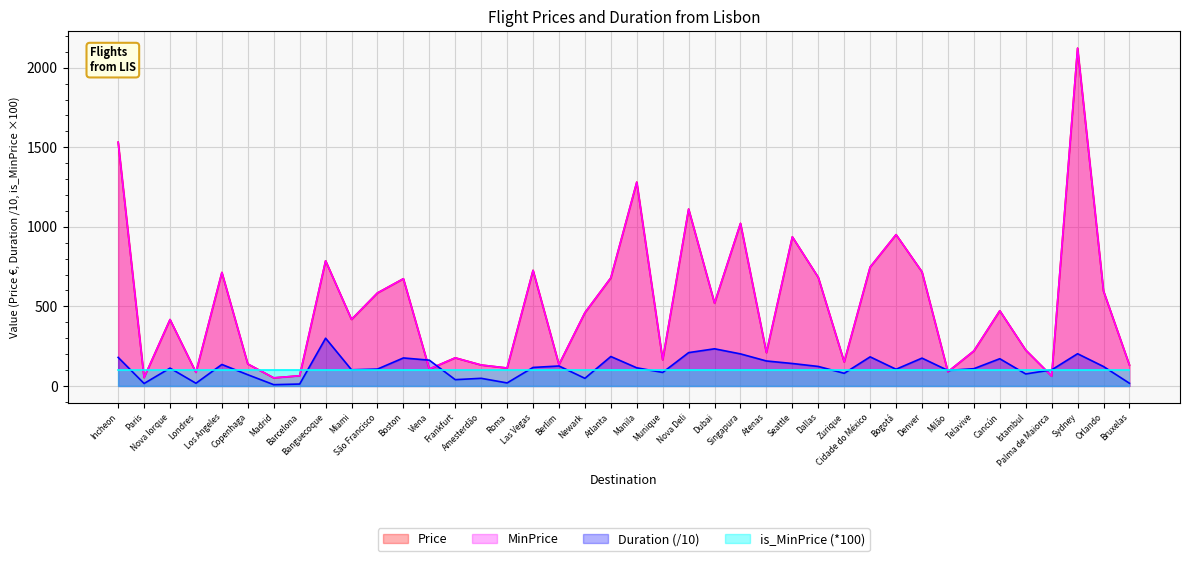

What is the label of the 20th point from the left?

Atlanta